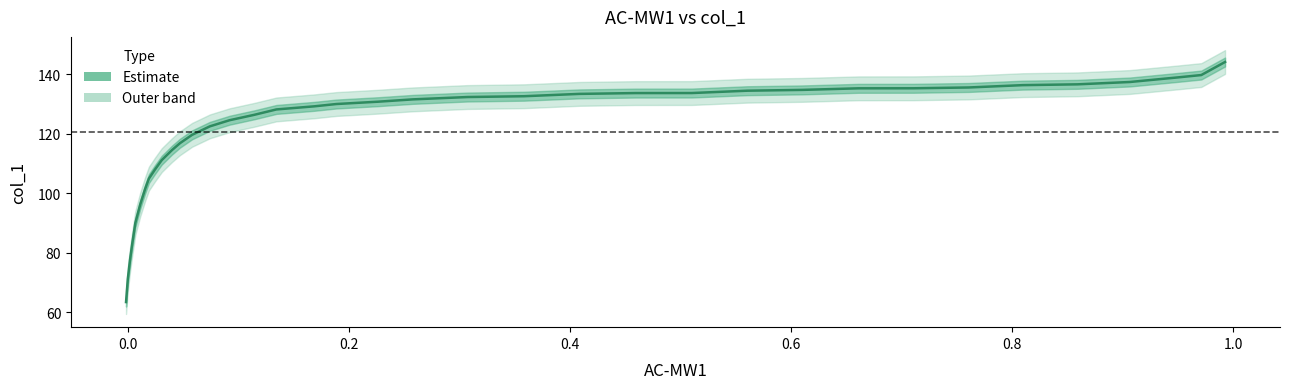

True or false: there are more than 0 points higher than both neighbors.

False